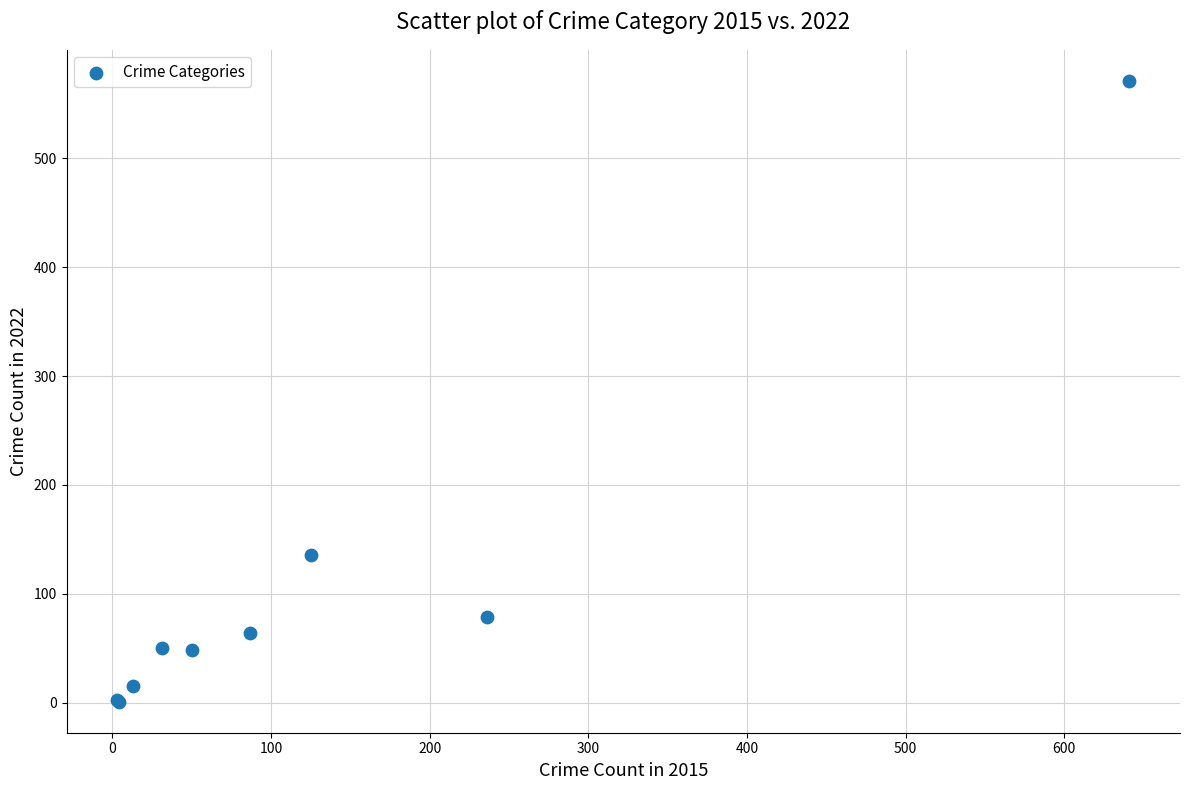

What Y value in the scatter plot is closest to 286?

136